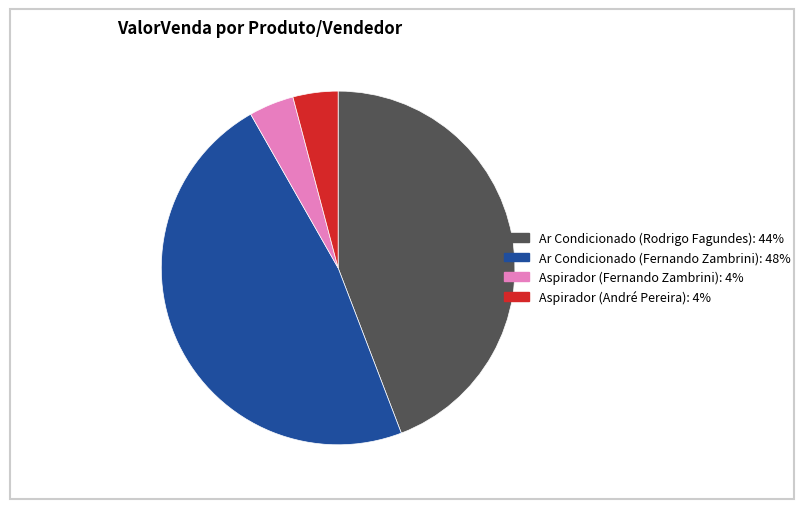

Is there any slice that represents more than half of the pie?

No